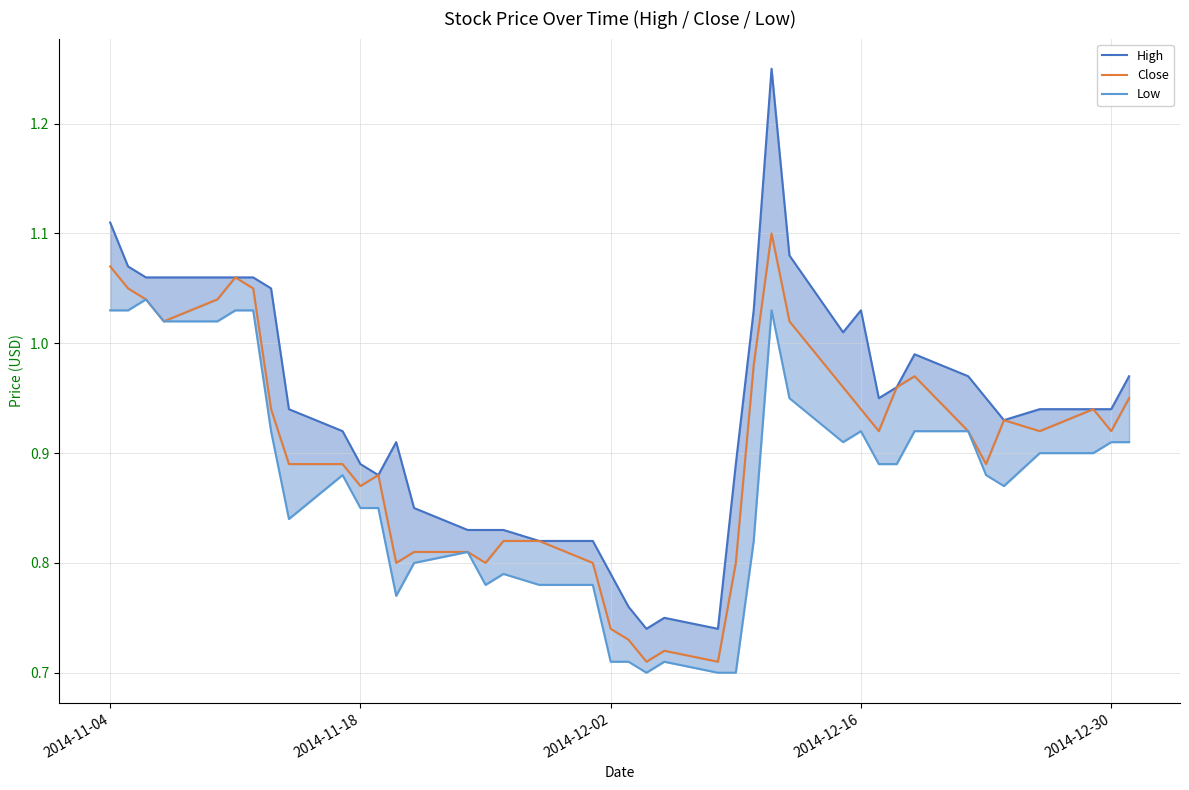

What is the difference between the maximum and minimum values in the High series?

0.5